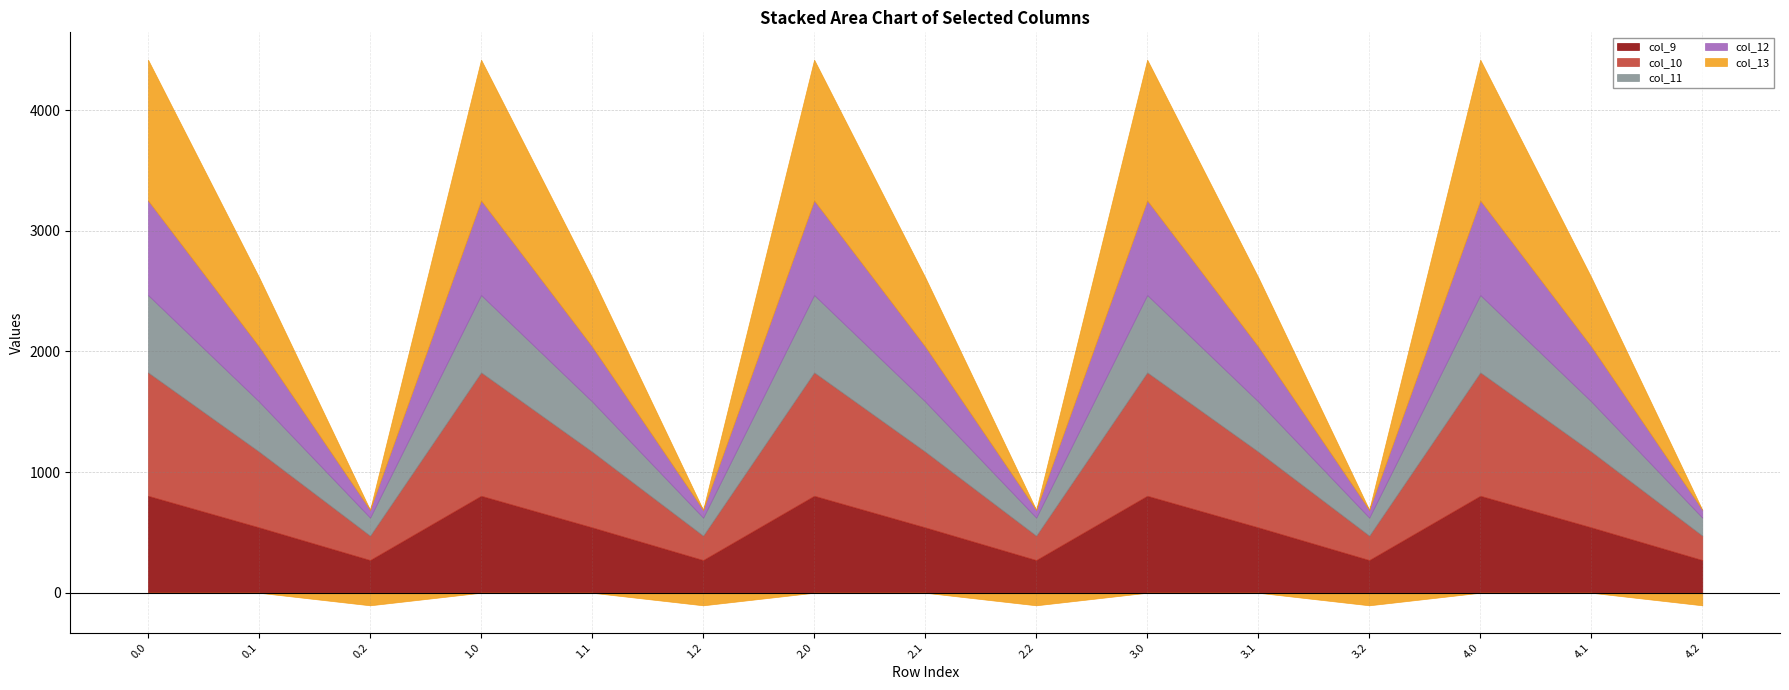

Is it true that col_9 equals 154.3 at 0.1?

False